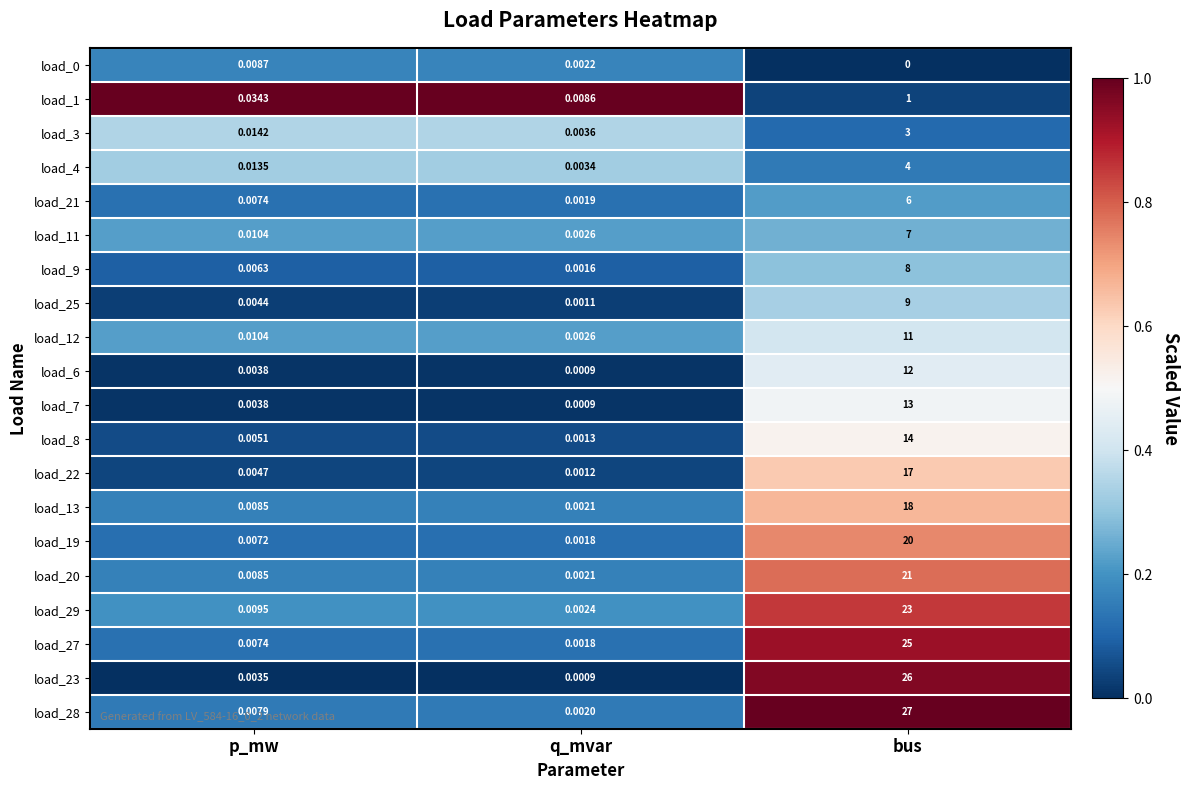

What is the total value across all series at bus?

265.0